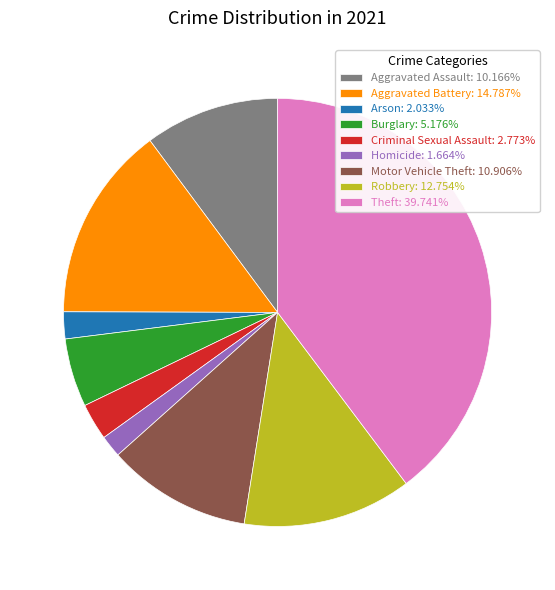

Is it true that Robbery is 27% of the pie?

False